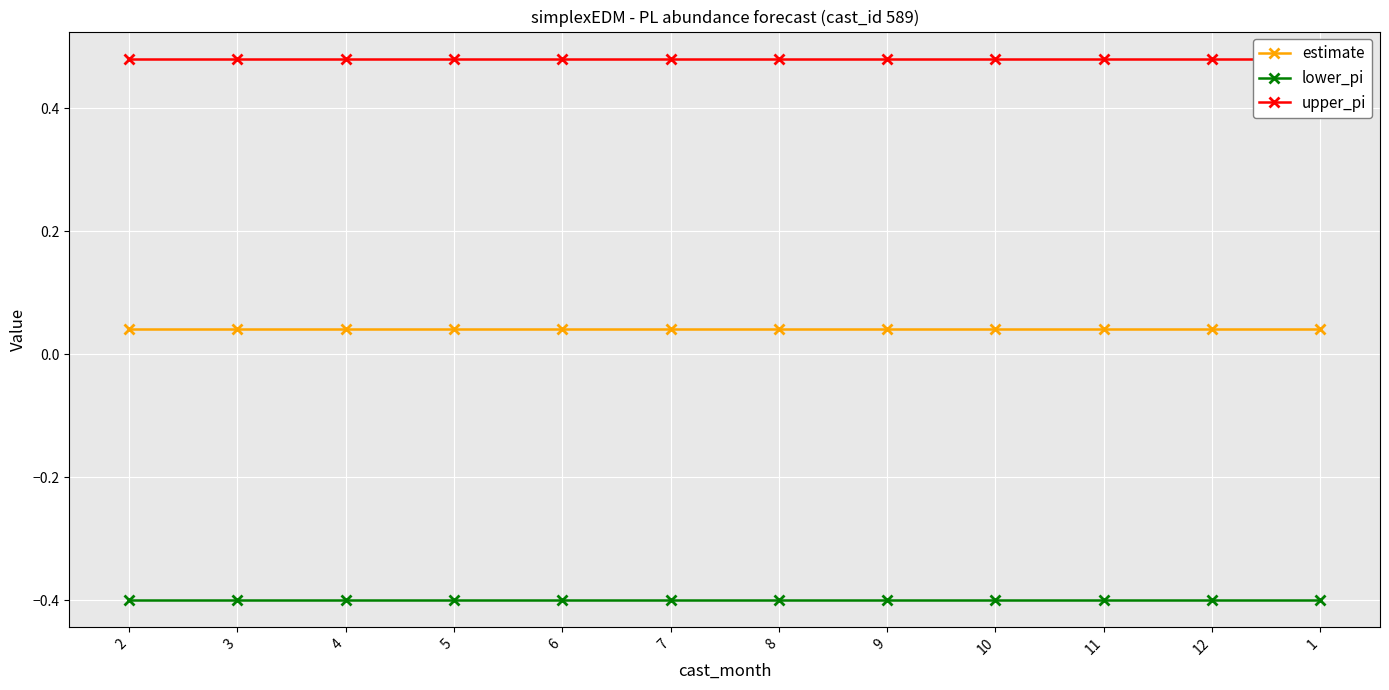

What is the difference between the highest and lowest values at 6?

0.9